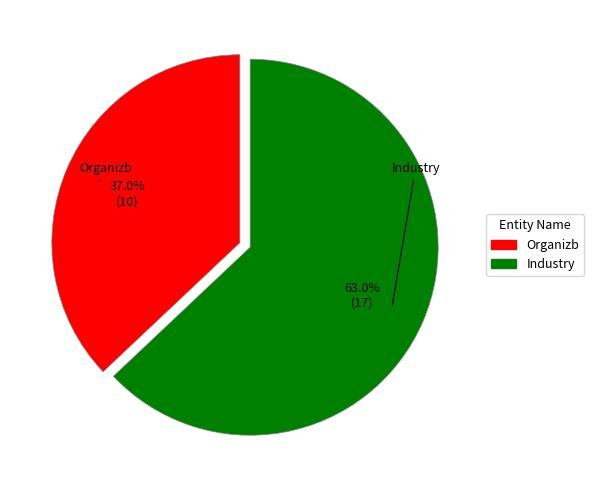

What percentage do Industry and Organizb together represent?

100.0%